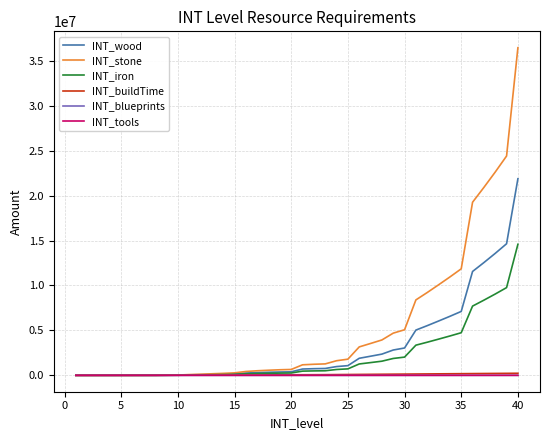

What is the maximum value shown in the chart?

36454400